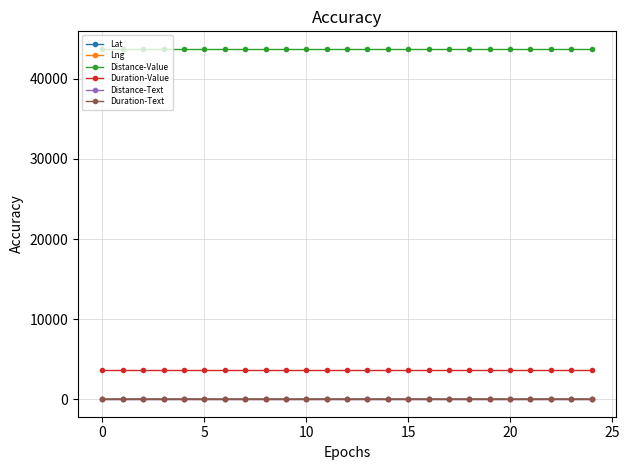

At how many categories does at least one series exceed 14904?

25